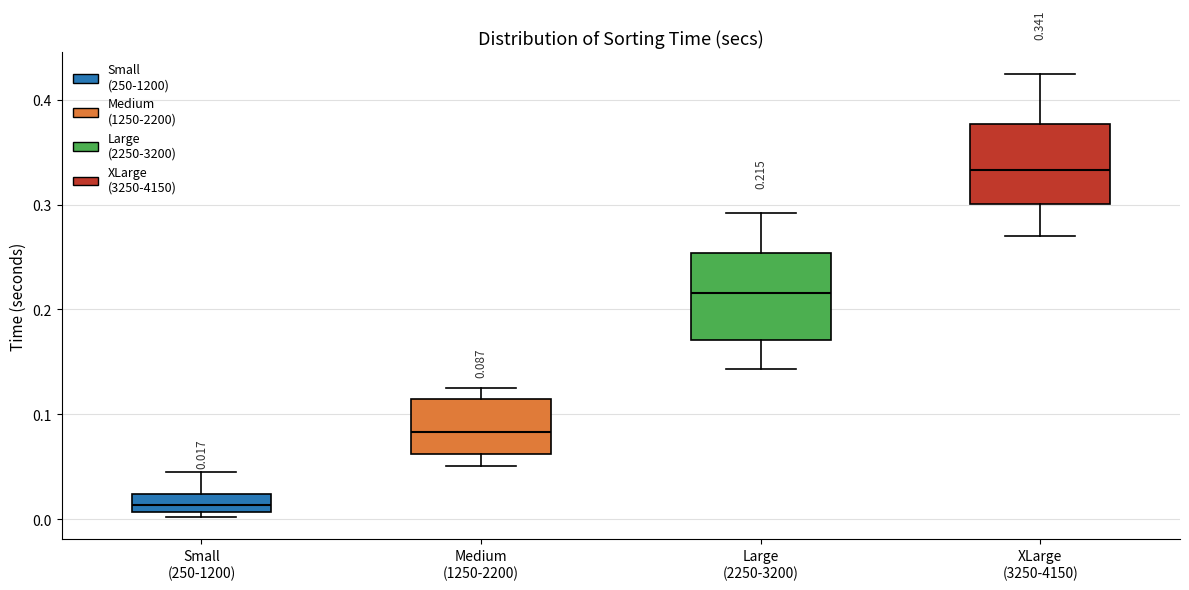

Which box has the lowest median line?

Small (250-1200)